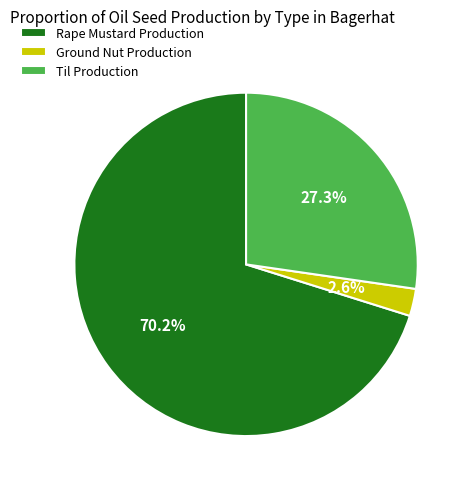

Is it true that Rape Mustard Production is 70% of the pie?

True